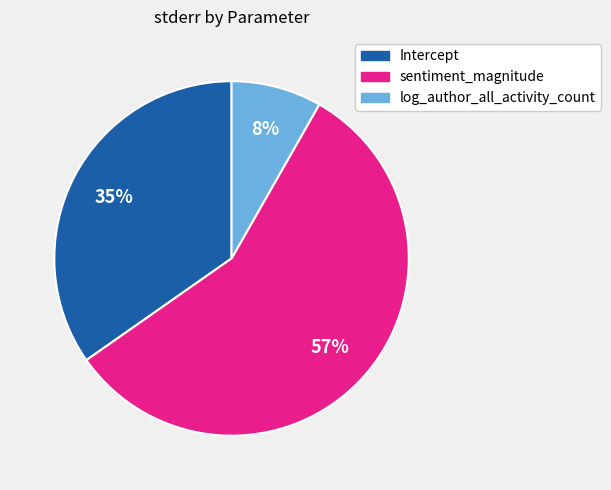

Combined, do sentiment_magnitude and log_author_all_activity_count account for over 50%?

Yes